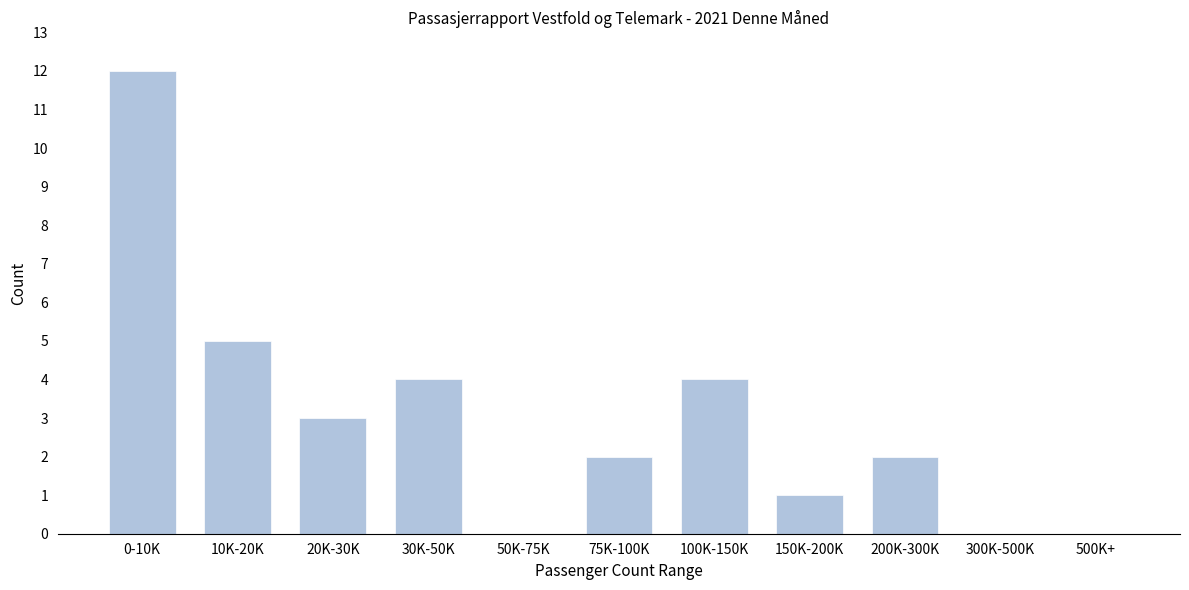

Reading left to right, extract all data points from this chart.

0-10K=12	10K-20K=5	20K-30K=3	30K-50K=4	50K-75K=0	75K-100K=2	100K-150K=4	150K-200K=1	200K-300K=2	300K-500K=0	500K+=0